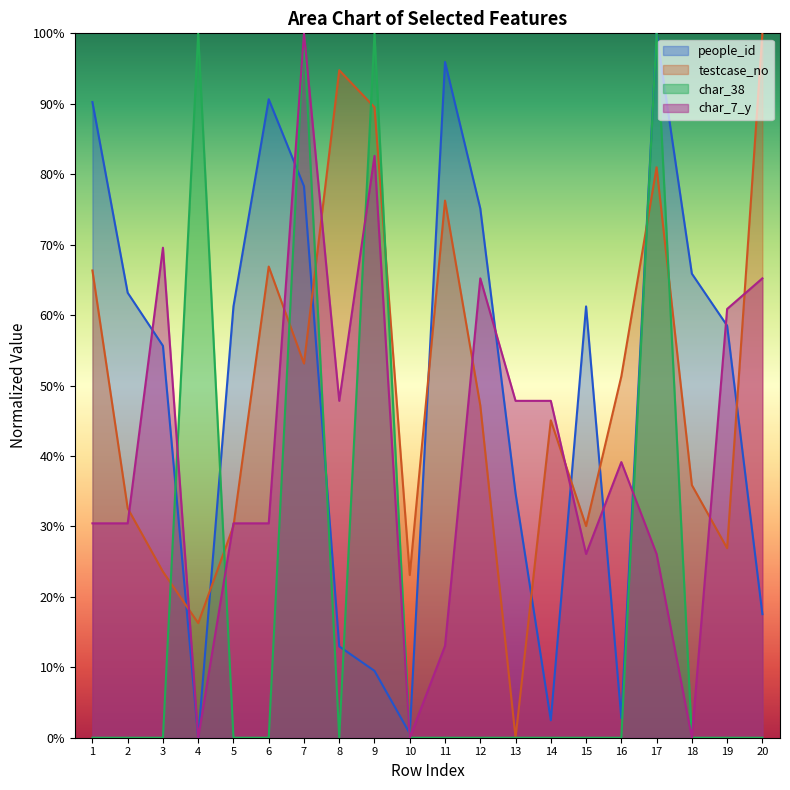

At how many categories does at least one series exceed 0?

20